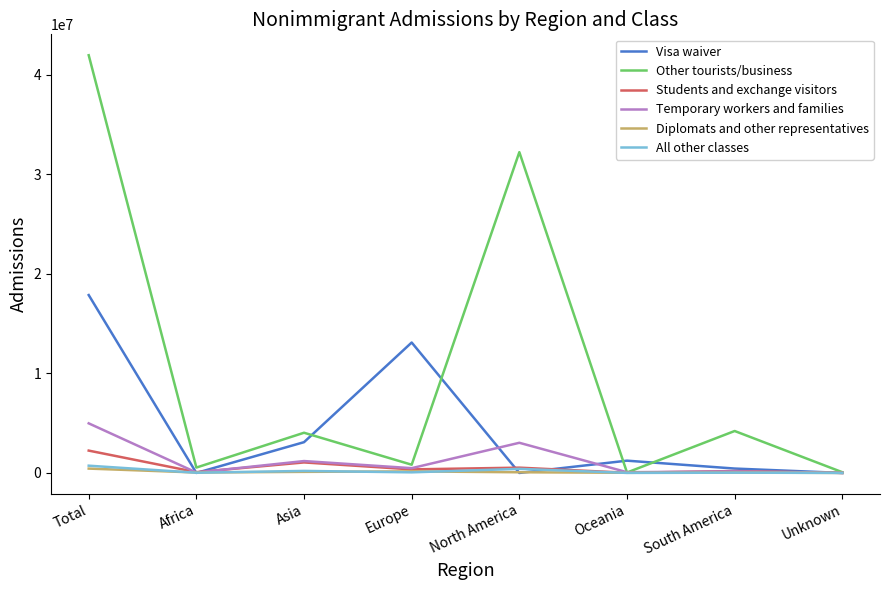

What is the average value of the All other classes series?

182269